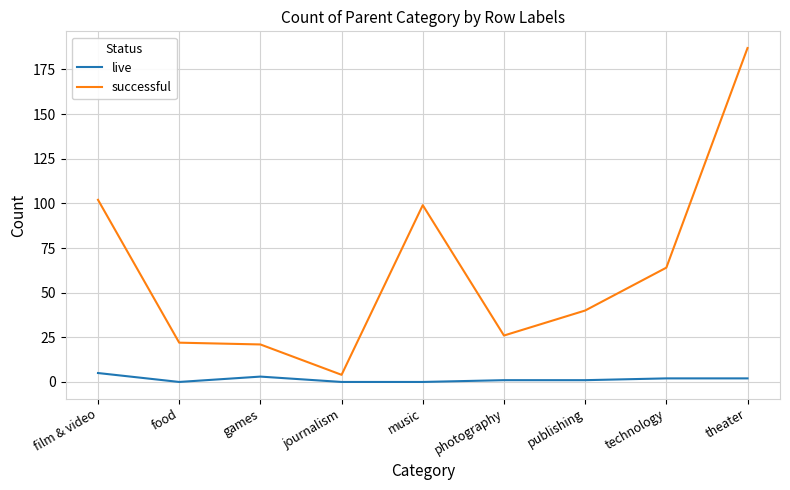

What value does the successful series have at film & video?

102